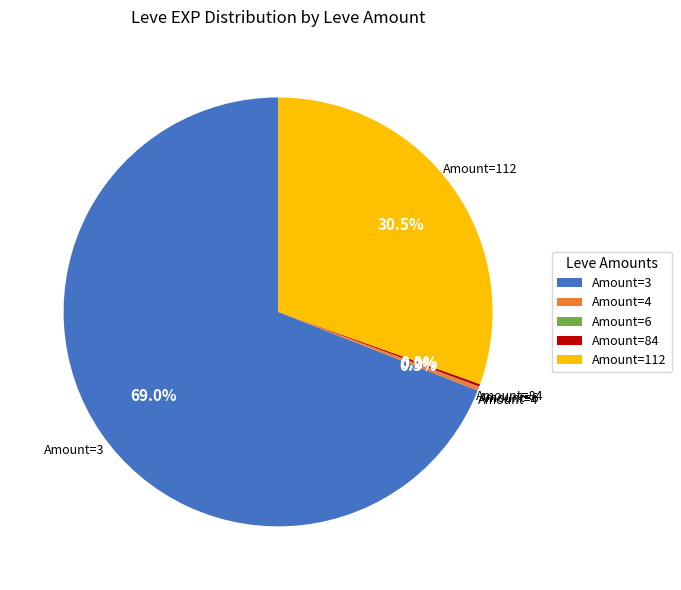

Does any single category account for the majority?

Yes